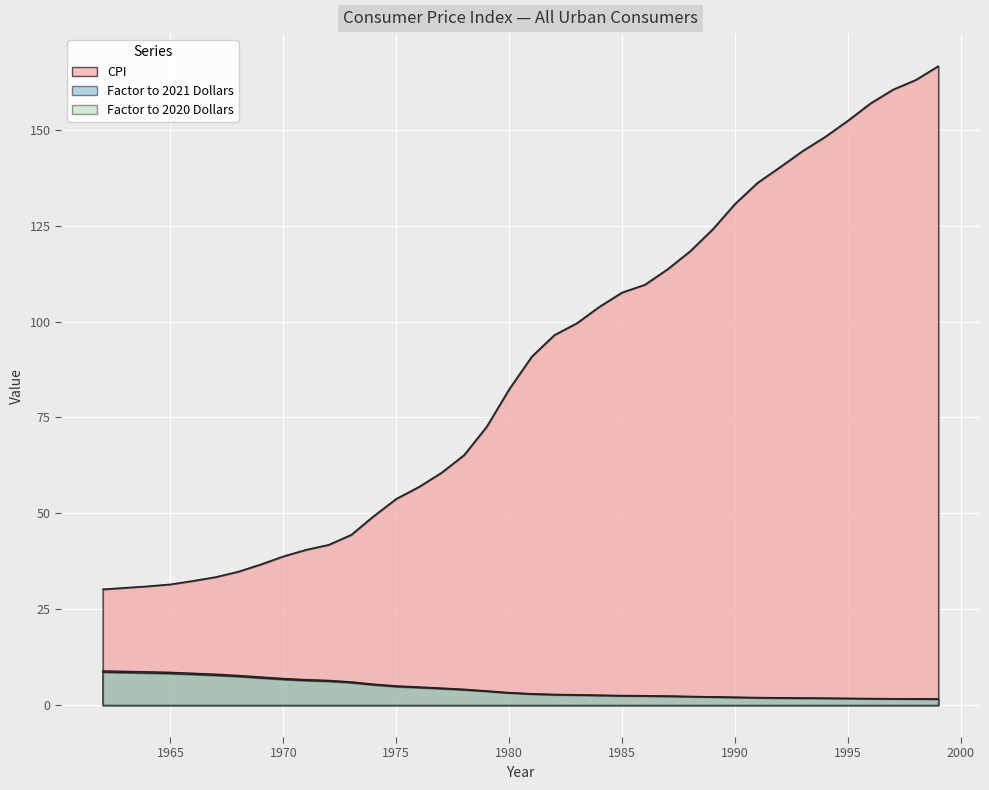

Between 1969 and 1987, which series saw the biggest shift?

CPI